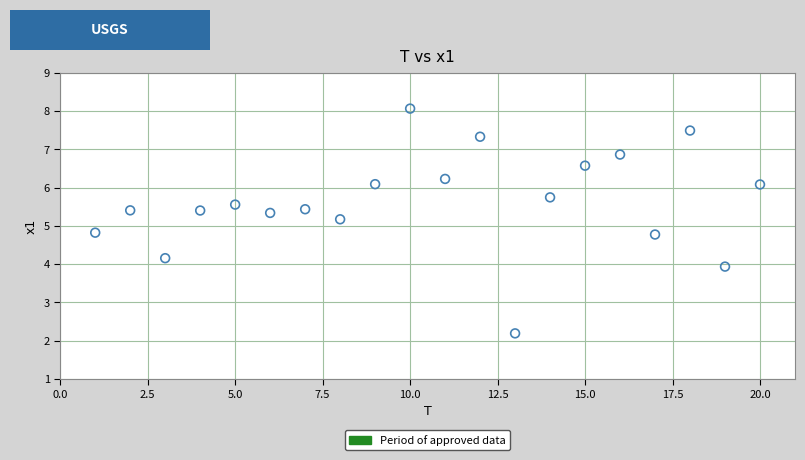

What is the range of X values (max minus min)?

19.0